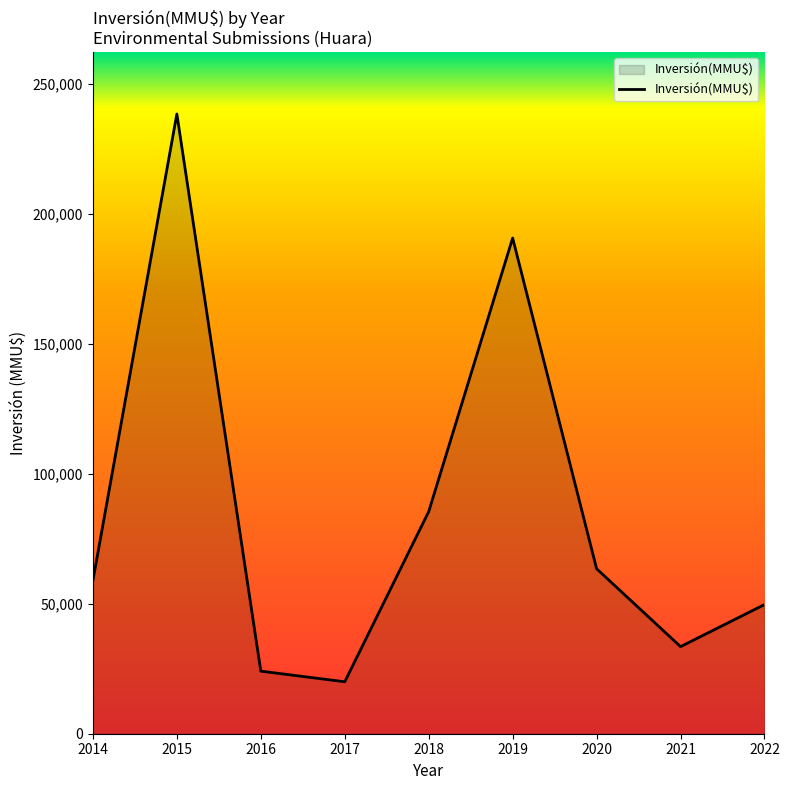

Which label corresponds to the largest value in the chart?

2015